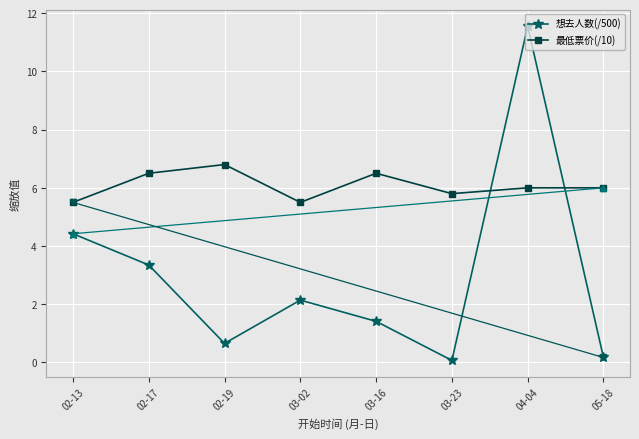

What is the label of the 2nd point from the right?

04-04